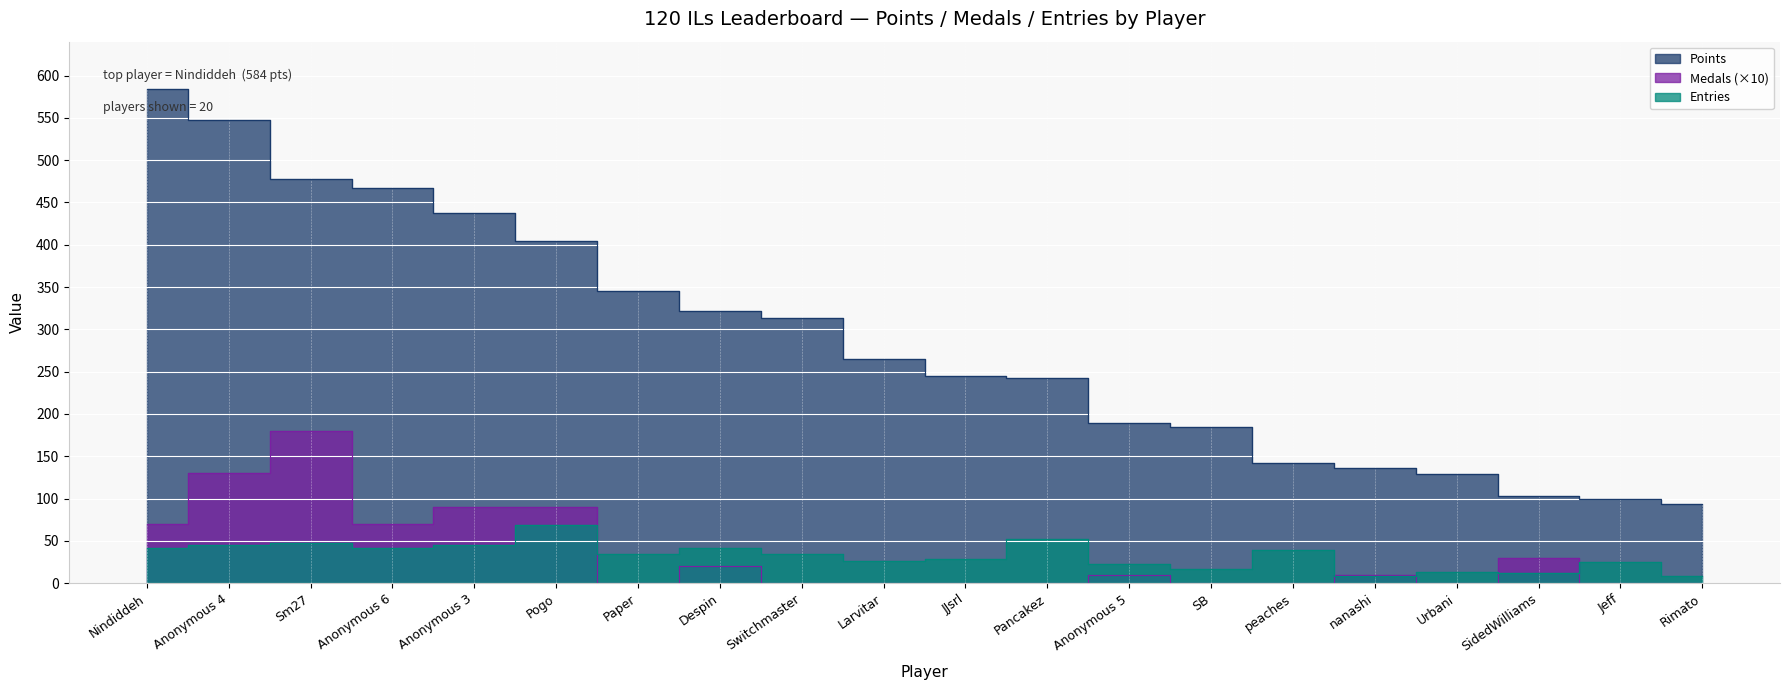

What is the approximate value of Entries at Rimato?

9